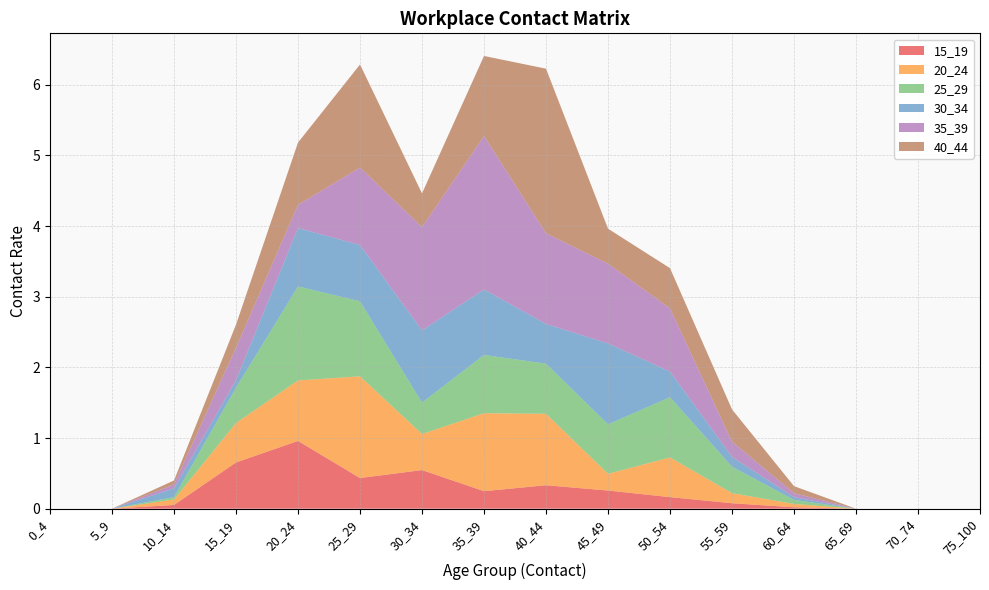

Reading left to right, extract all data points from this chart.

15_19: 0.0	0.0	0.1	0.7	1.0	0.4	0.5	0.2	0.3	0.3	0.2	0.1	0.0	0.0	0.0	0.0
20_24: 0.0	0.0	0.1	0.6	0.9	1.4	0.5	1.1	1.0	0.2	0.6	0.1	0.0	0.0	0.0	0.0
25_29: 0.0	0.0	0.0	0.5	1.3	1.1	0.4	0.8	0.7	0.7	0.9	0.4	0.1	0.0	0.0	0.0
30_34: 0.0	0.0	0.1	0.1	0.8	0.8	1.0	0.9	0.6	1.1	0.4	0.1	0.0	0.0	0.0	0.0
35_39: 0.0	0.0	0.1	0.5	0.3	1.1	1.5	2.2	1.3	1.1	0.9	0.2	0.1	0.0	0.0	0.0
40_44: 0.0	0.0	0.1	0.3	0.9	1.5	0.5	1.1	2.3	0.5	0.6	0.5	0.1	0.0	0.0	0.0